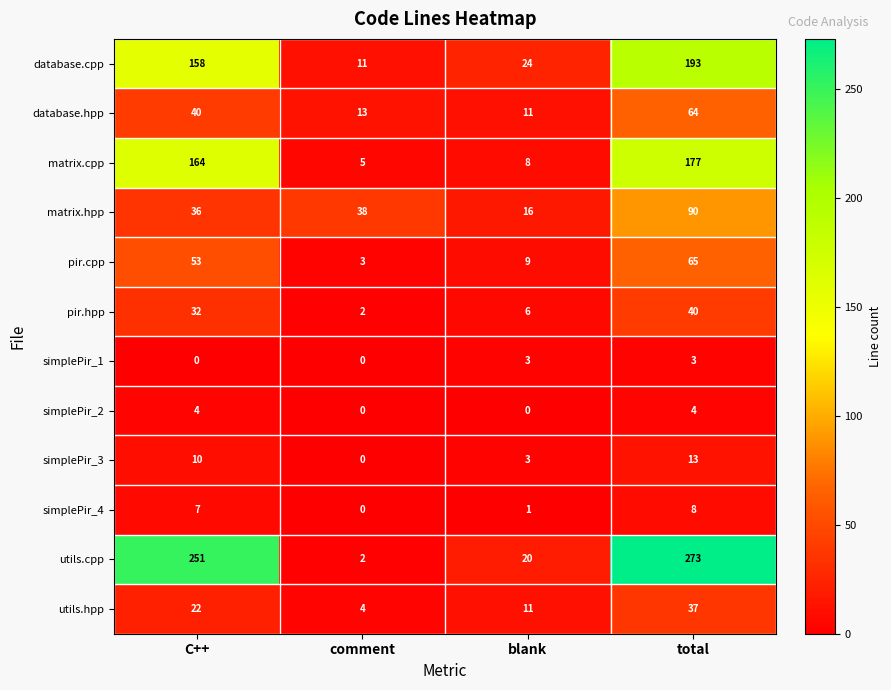

Rank the series at total from lowest to highest value.

simplePir_1, simplePir_2, simplePir_4, simplePir_3, utils.hpp, pir.hpp, database.hpp, pir.cpp, matrix.hpp, matrix.cpp, database.cpp, utils.cpp